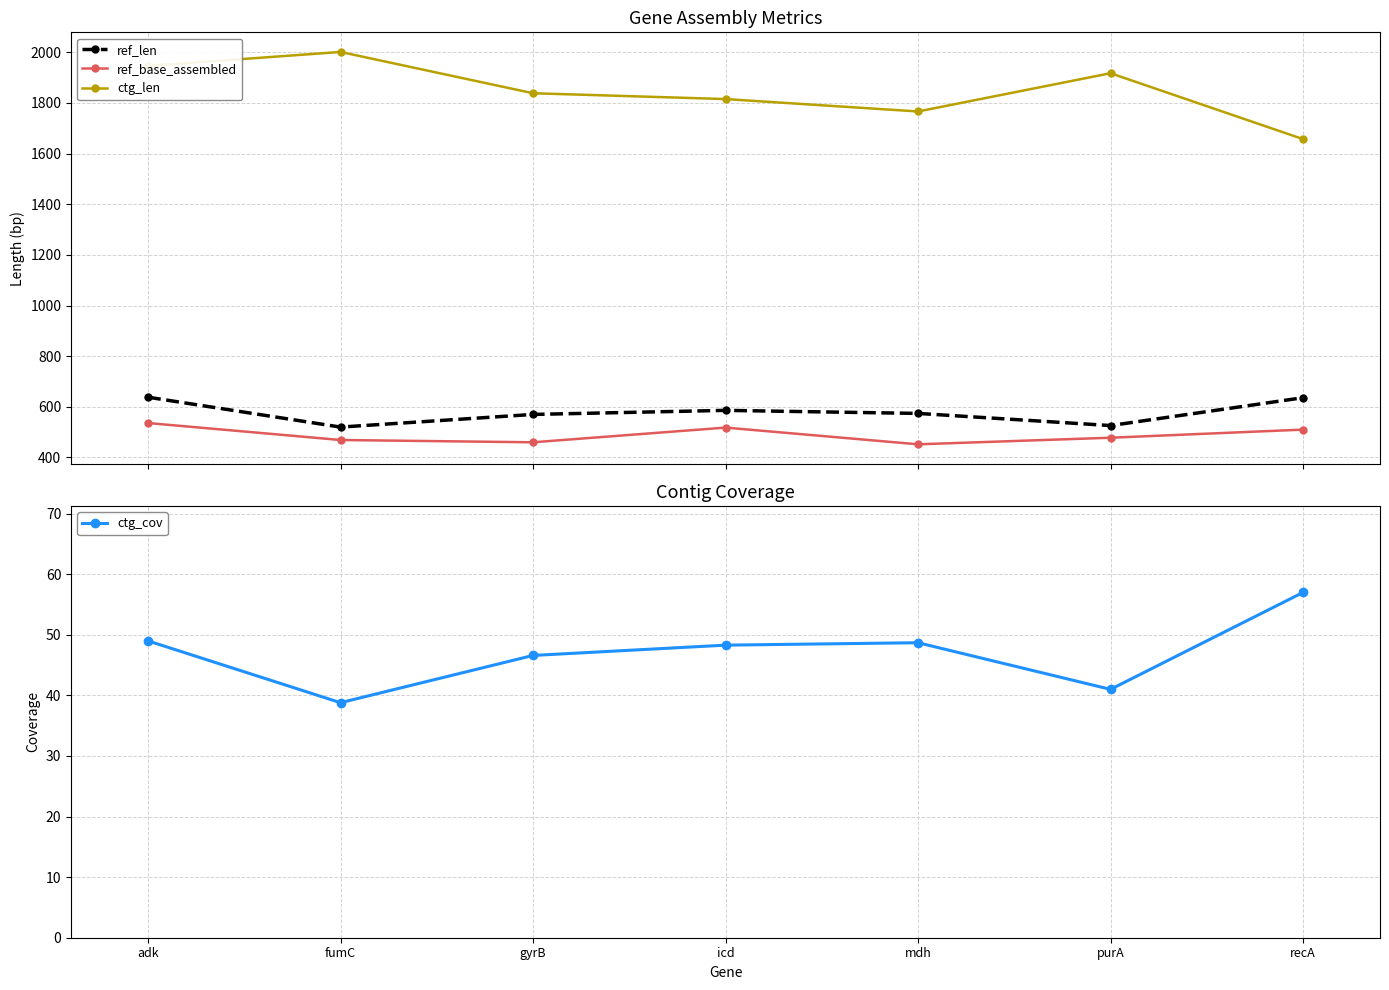

What is the label of the 4th point from the right?

icd